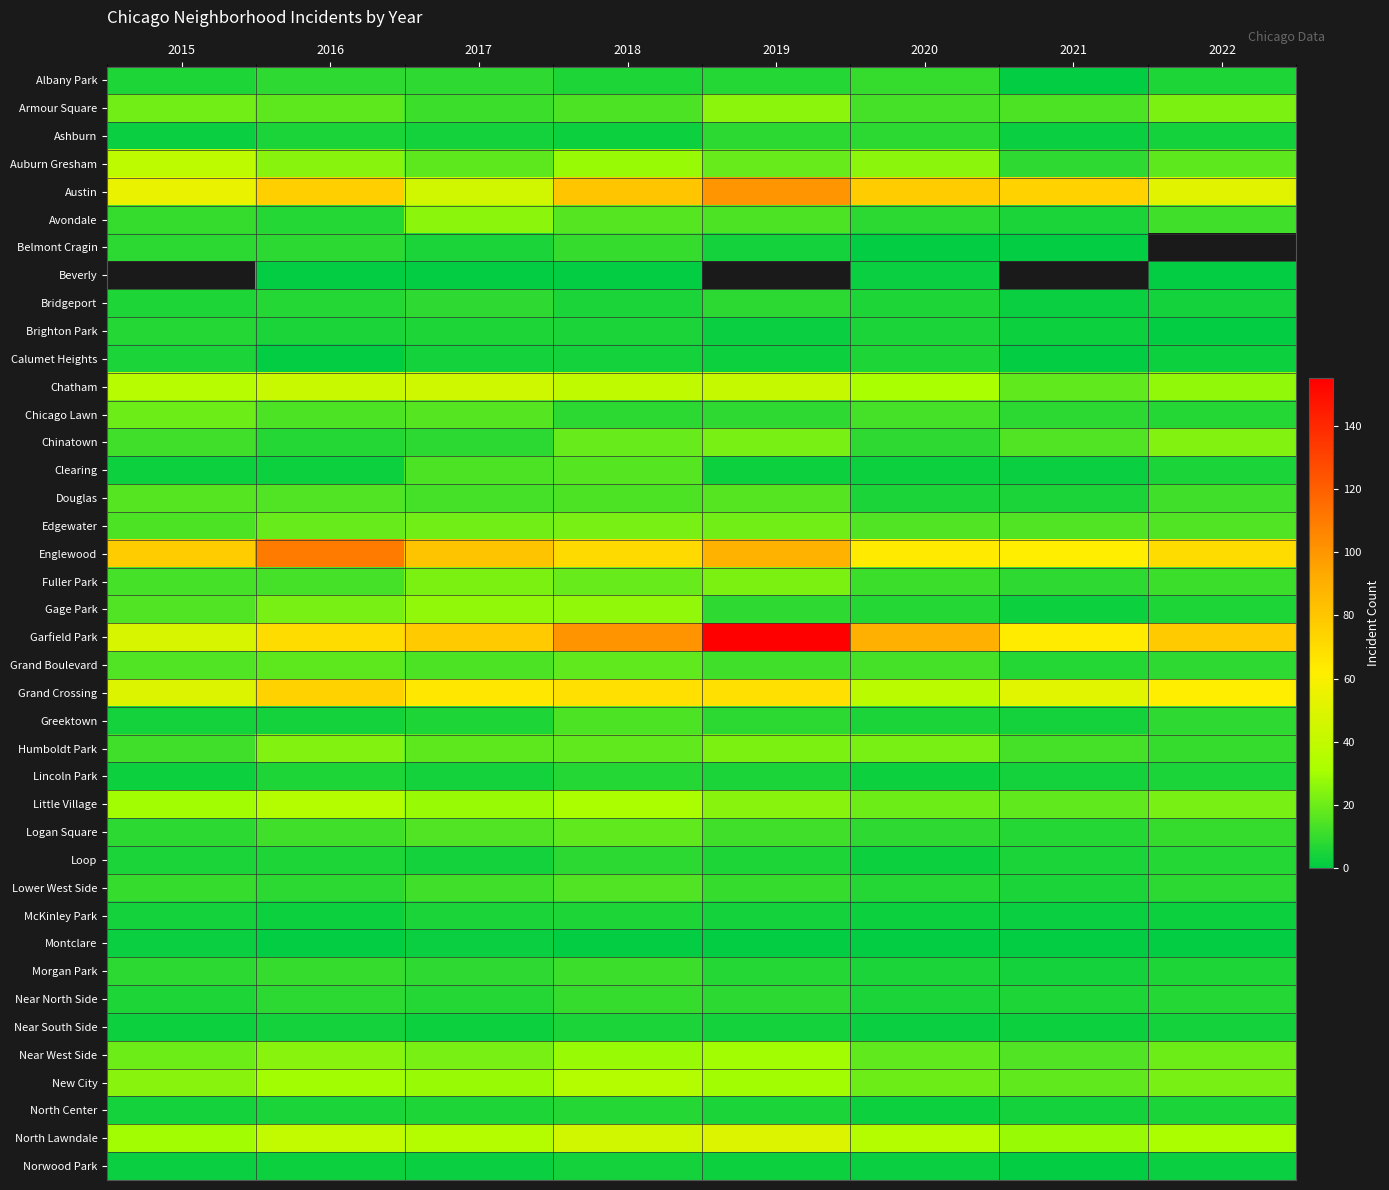

True or false: Armour Square has a value of 14.0 at 2018.

True